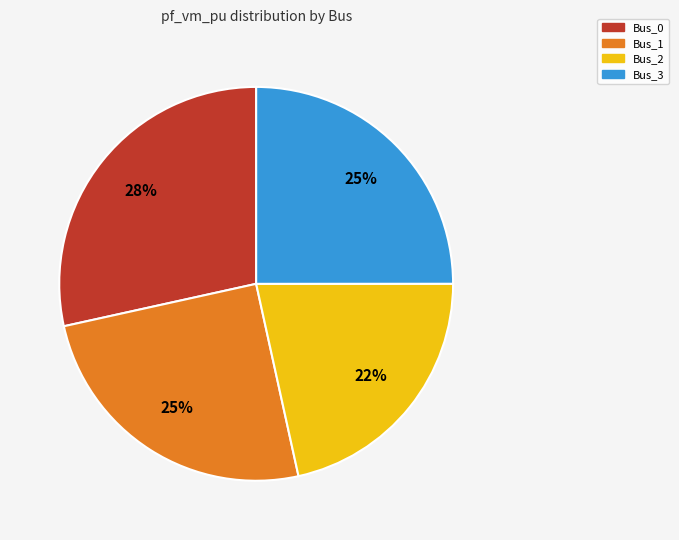

Combined, do Bus_3 and Bus_2 account for over 50%?

No